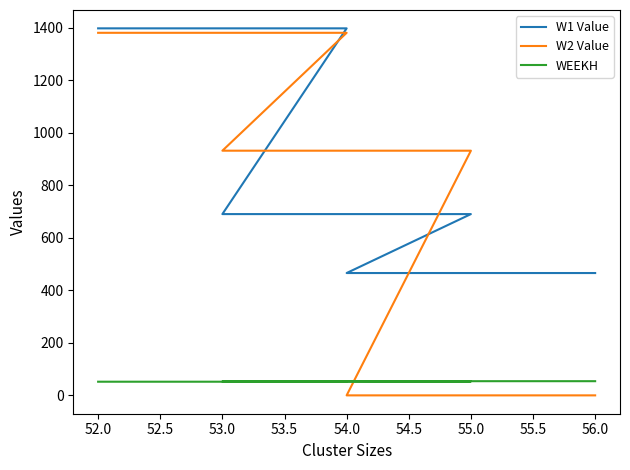

What is the spread (max minus min) of values at 54.0?

1345.2